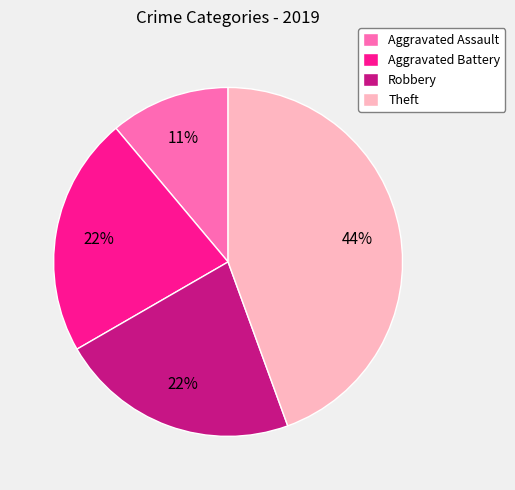

What is the largest slice in the pie chart?

Theft